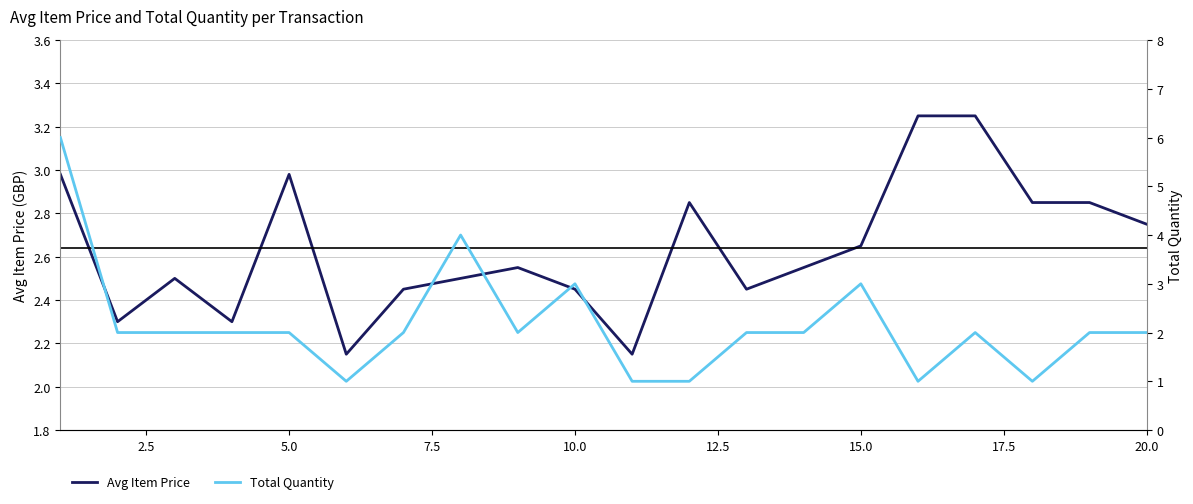

Reading left to right, list all the values displayed in this chart.

Avg Item Price: 3.0	2.3	2.5	2.3	3.0	2.1	2.5	2.5	2.5	2.5	2.1	2.9	2.5	2.5	2.6	3.2	3.2	2.9	2.9	2.8
Total Quantity: 6.0	2.0	2.0	2.0	2.0	1.0	2.0	4.0	2.0	3.0	1.0	1.0	2.0	2.0	3.0	1.0	2.0	1.0	2.0	2.0